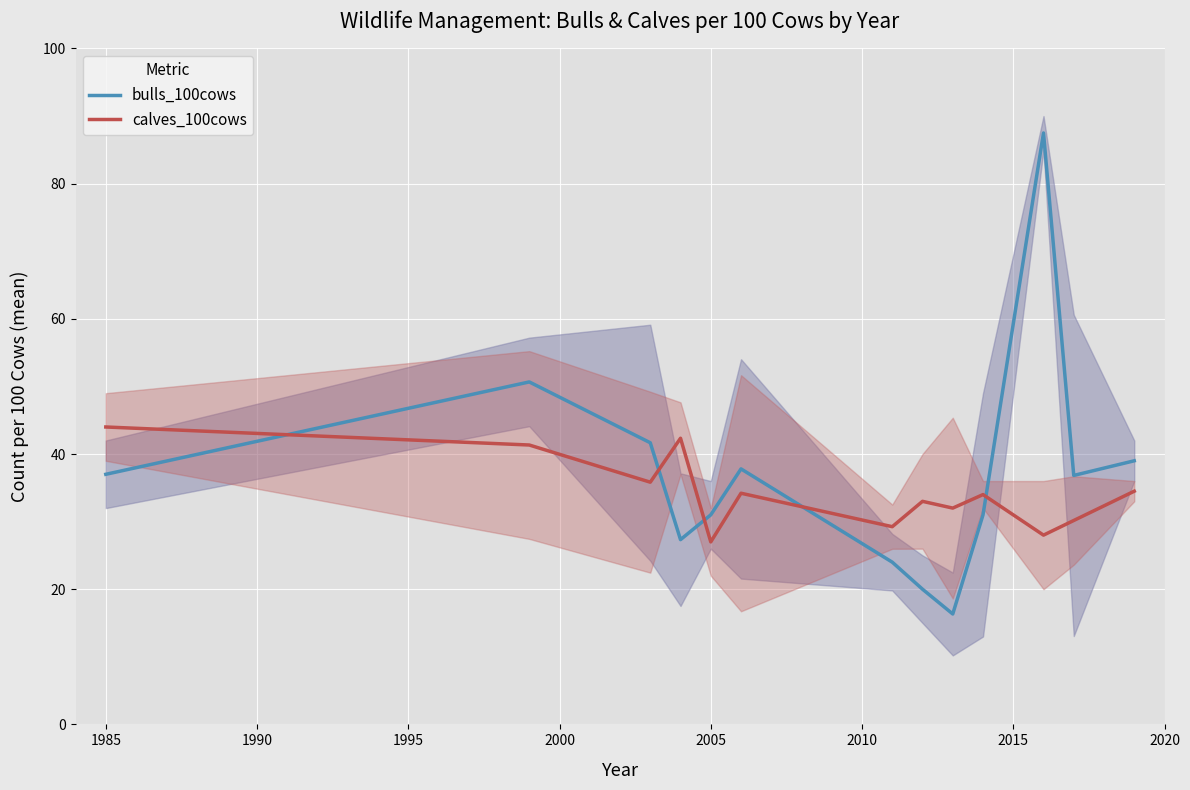

How many categories are shown in the chart?

13